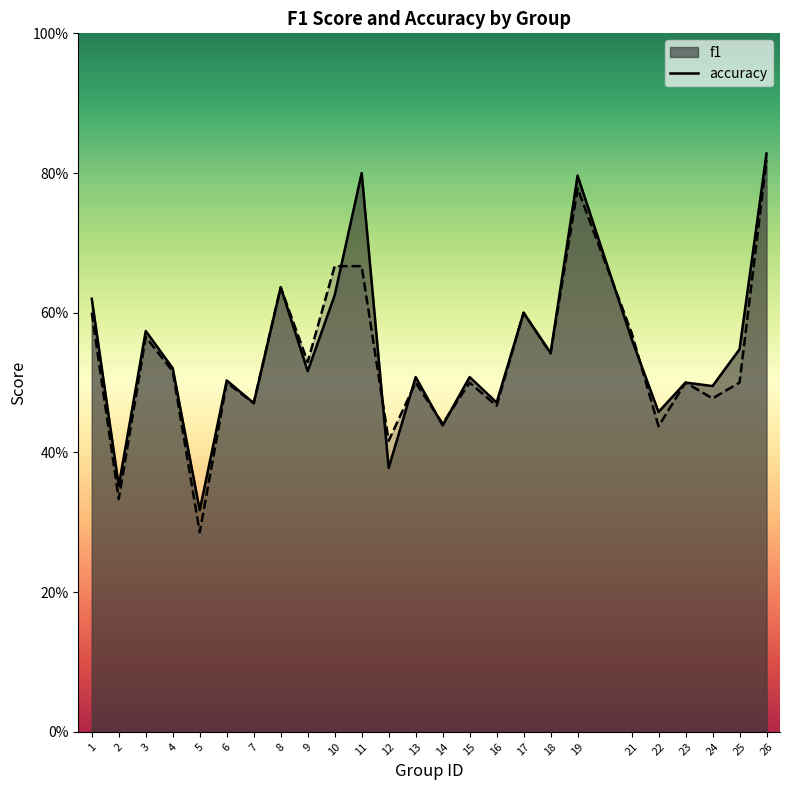

Reading left to right, extract all data points from this chart.

f1: 0.6	0.4	0.6	0.5	0.3	0.5	0.5	0.6	0.5	0.6	0.8	0.4	0.5	0.4	0.5	0.5	0.6	0.5	0.8	0.6	0.5	0.5	0.5	0.5	0.8
accuracy: 0.6	0.3	0.6	0.5	0.3	0.5	0.5	0.6	0.5	0.7	0.7	0.4	0.5	0.4	0.5	0.5	0.6	0.5	0.8	0.6	0.4	0.5	0.5	0.5	0.8